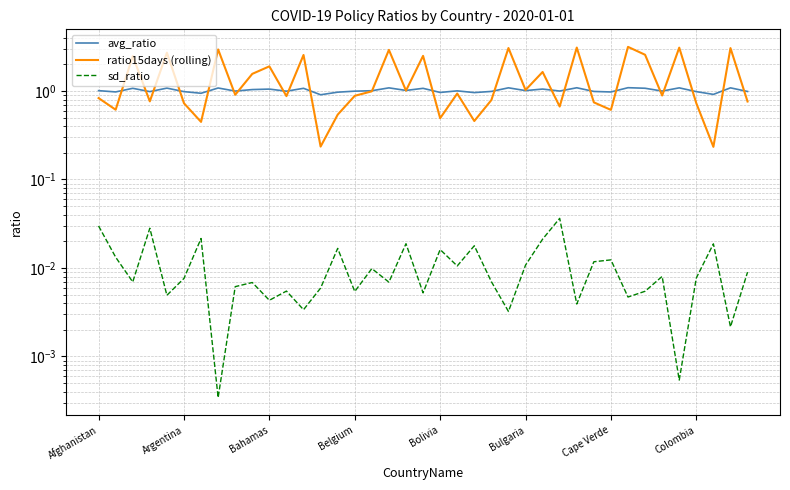

How many series are shown in this chart?

3